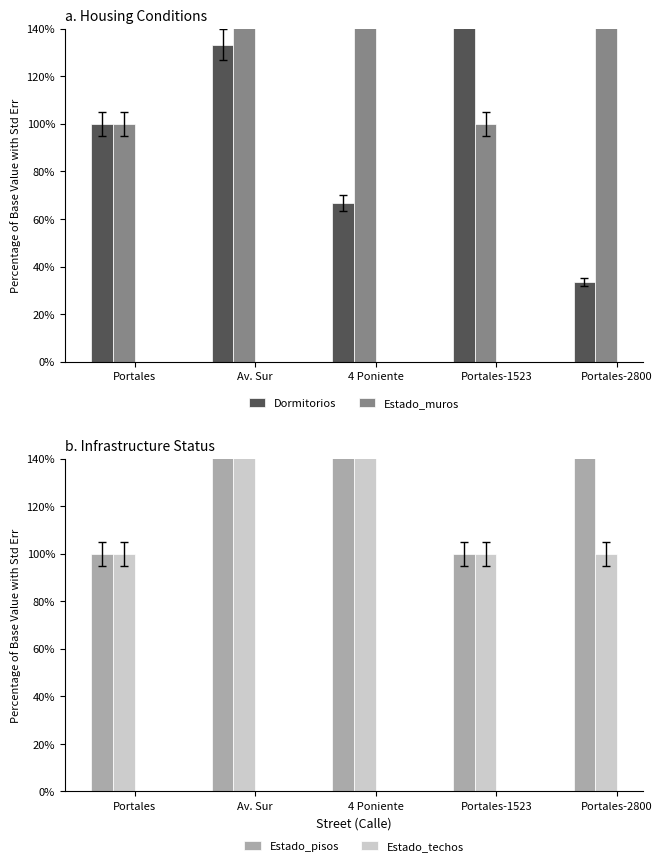

Which series has the largest range (max minus min)?

Dormitorios